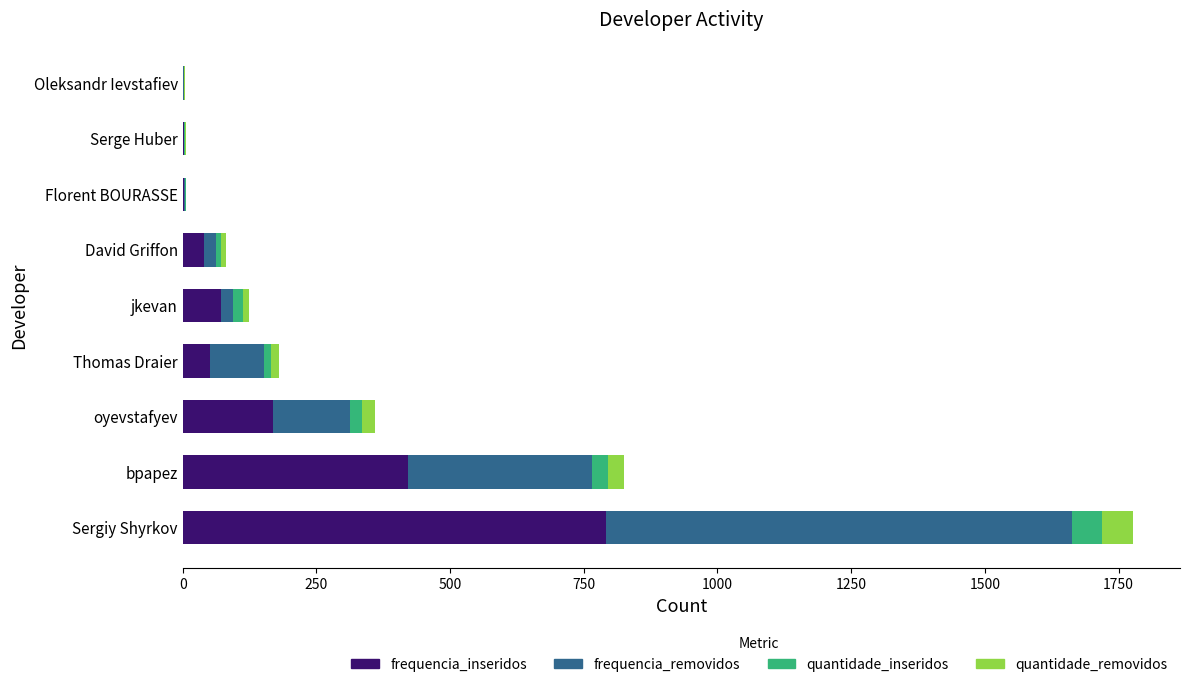

Which category has the highest value in the frequencia_inseridos series?

Sergiy Shyrkov